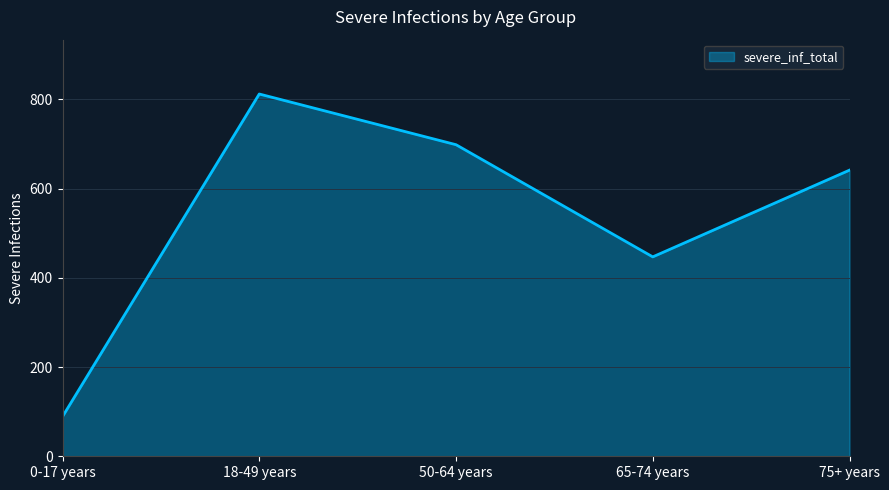

Which label corresponds to the largest value in the chart?

18-49 years